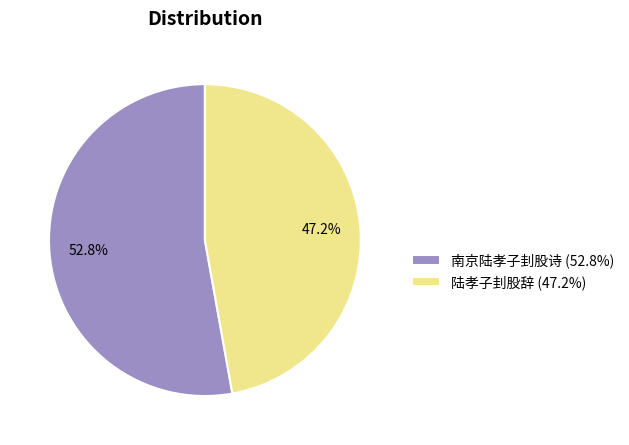

To the nearest percent, what portion does 陆孝子刲股辞 represent?

47%